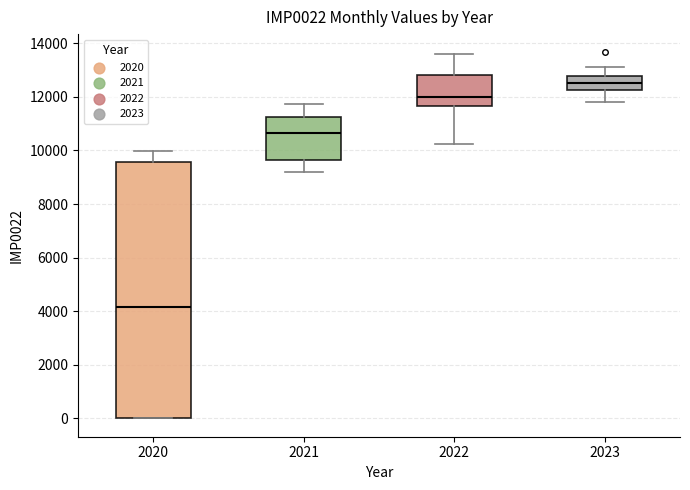

Reading left to right, transcribe this box plot: for each box, give where its median line is, the range the box spans, and where its two whiskers end, as read against the y-axis. The values are not printed on the chart, so give them approximately, as read against the axis.

2020: median 4200, box 0 to 9600, whiskers 0 to 10000
2021: median 10600, box 9600 to 11200, whiskers 9200 to 11800
2022: median 12000, box 11600 to 12800, whiskers 10200 to 13600
2023: median 12600, box 12200 to 12800, whiskers 11800 to 13200